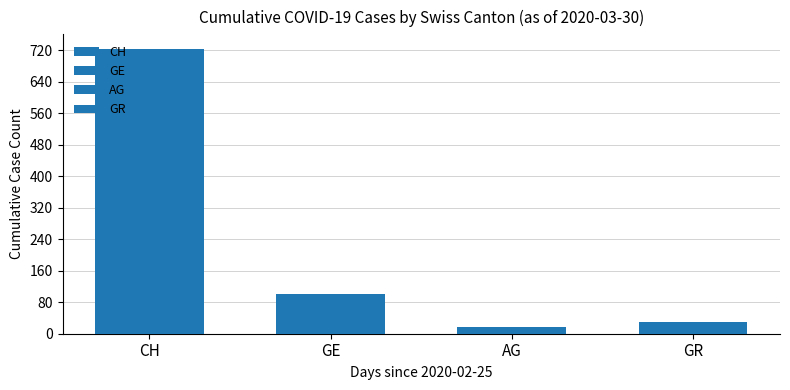

Rank the series at 21 from lowest to highest value.

AG, GR, GE, CH